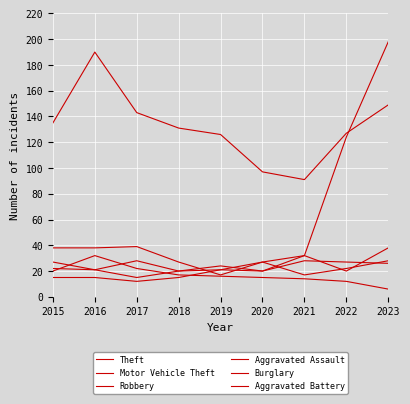

What is the value of the Theft point at the 6th from the left?

97